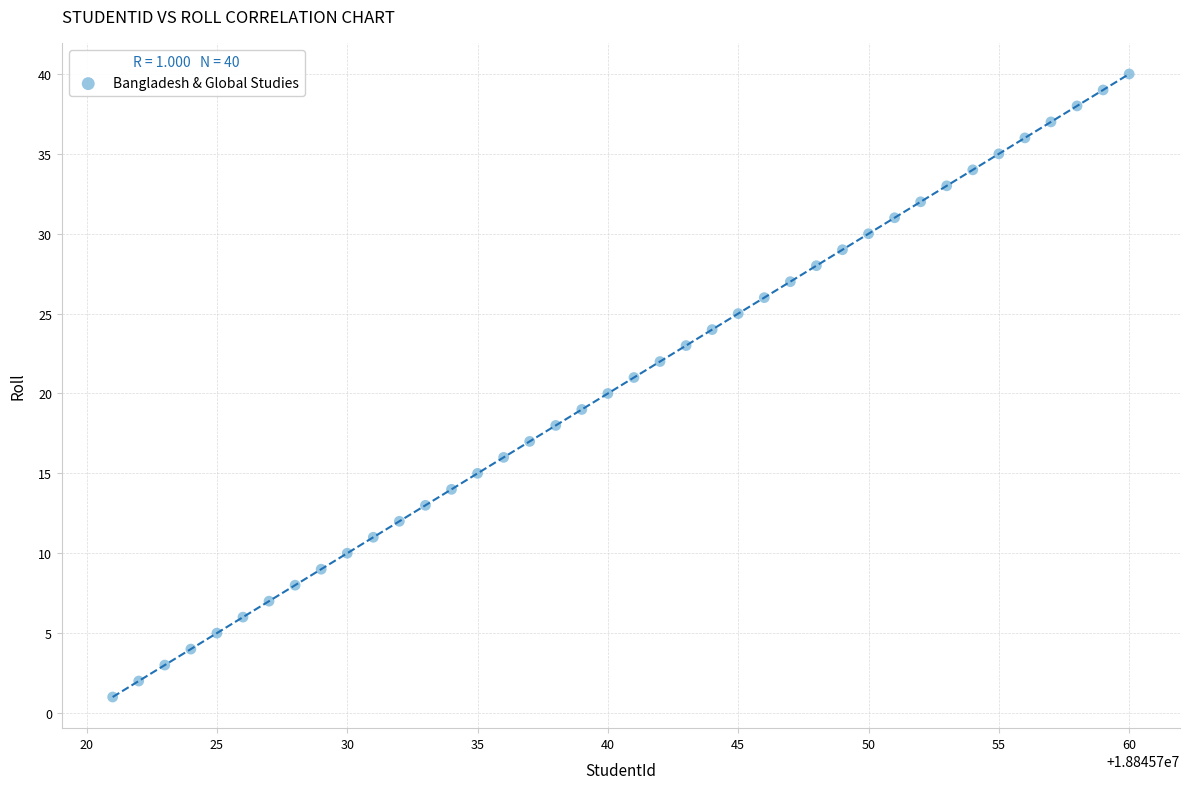

What is the range of Y values (max minus min)?

39